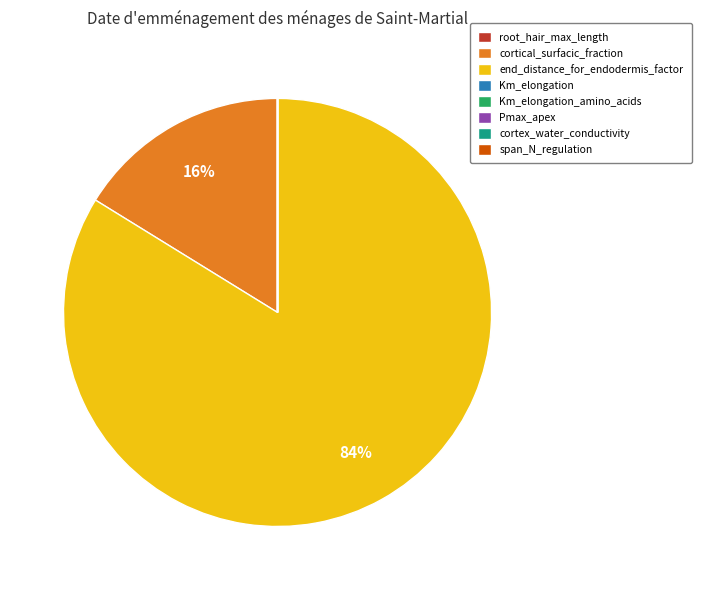

To the nearest percent, what percentage of the pie is end_distance_for_endodermis_factor?

84%